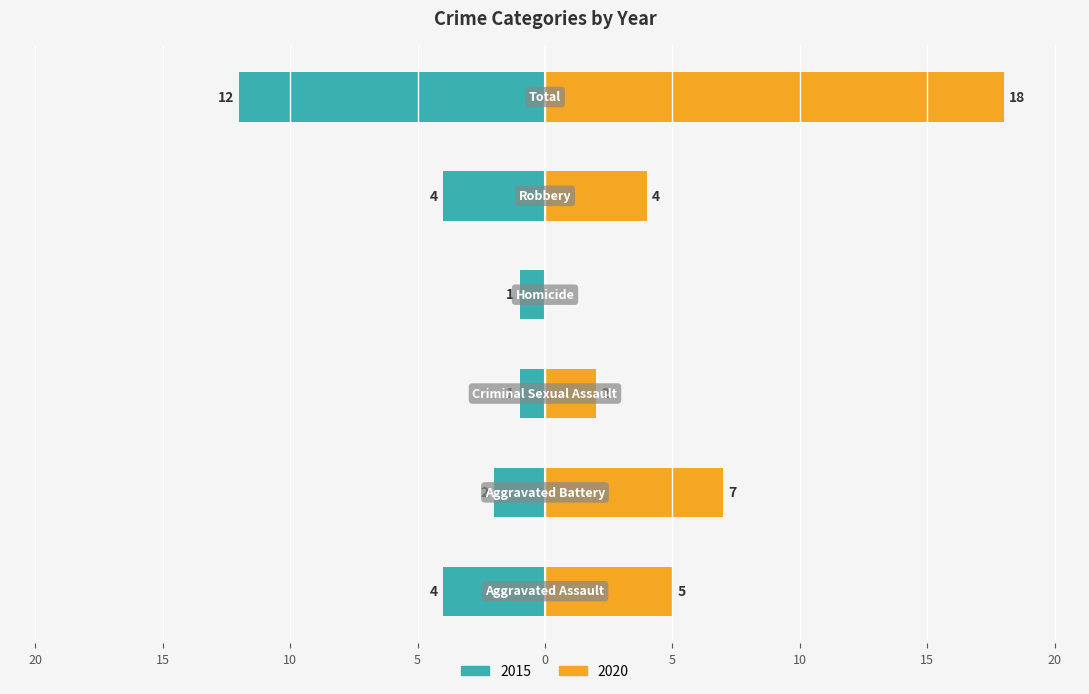

Rank the categories by 2015 value from highest to lowest.

Total, Aggravated Assault, Robbery, Aggravated Battery, Criminal Sexual Assault, Homicide